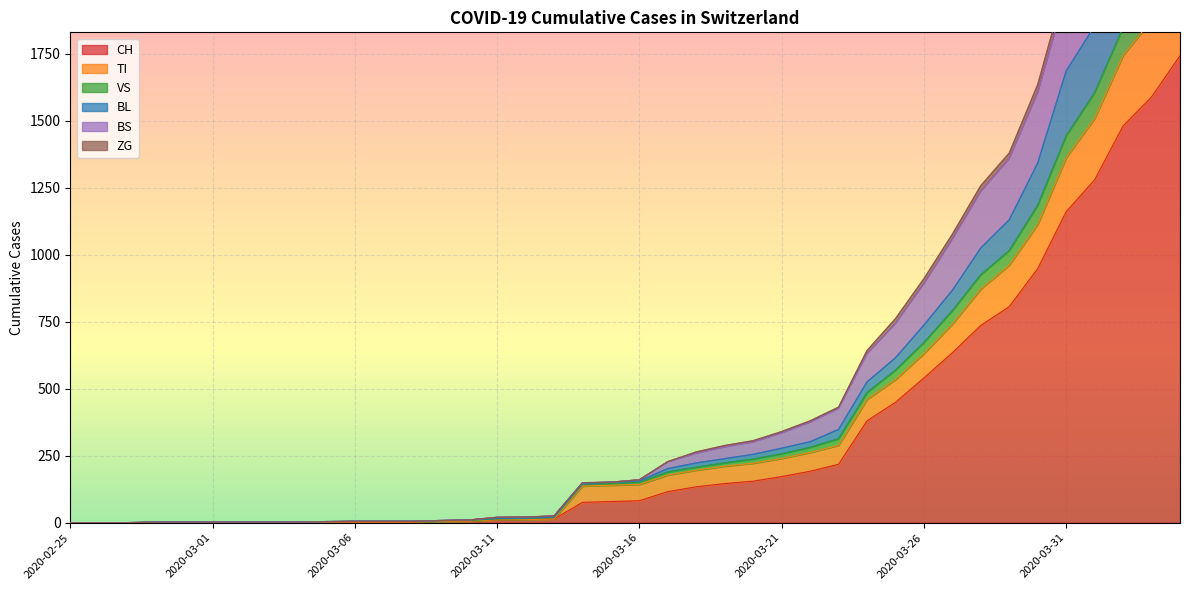

What is the difference between the maximum and second lowest values in the BS series?

2900